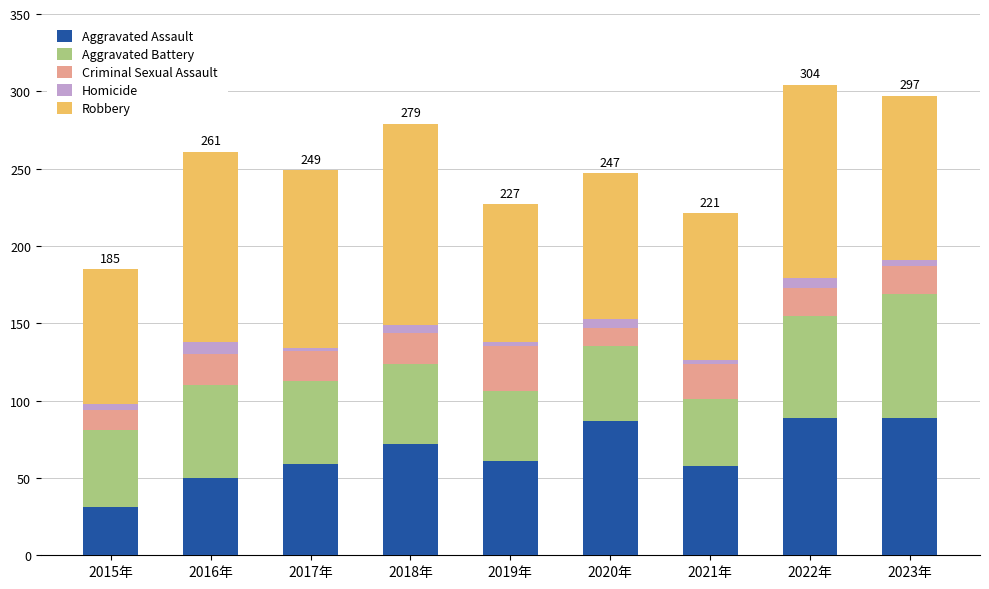

At which label does Aggravated Assault reach its minimum?

2015年